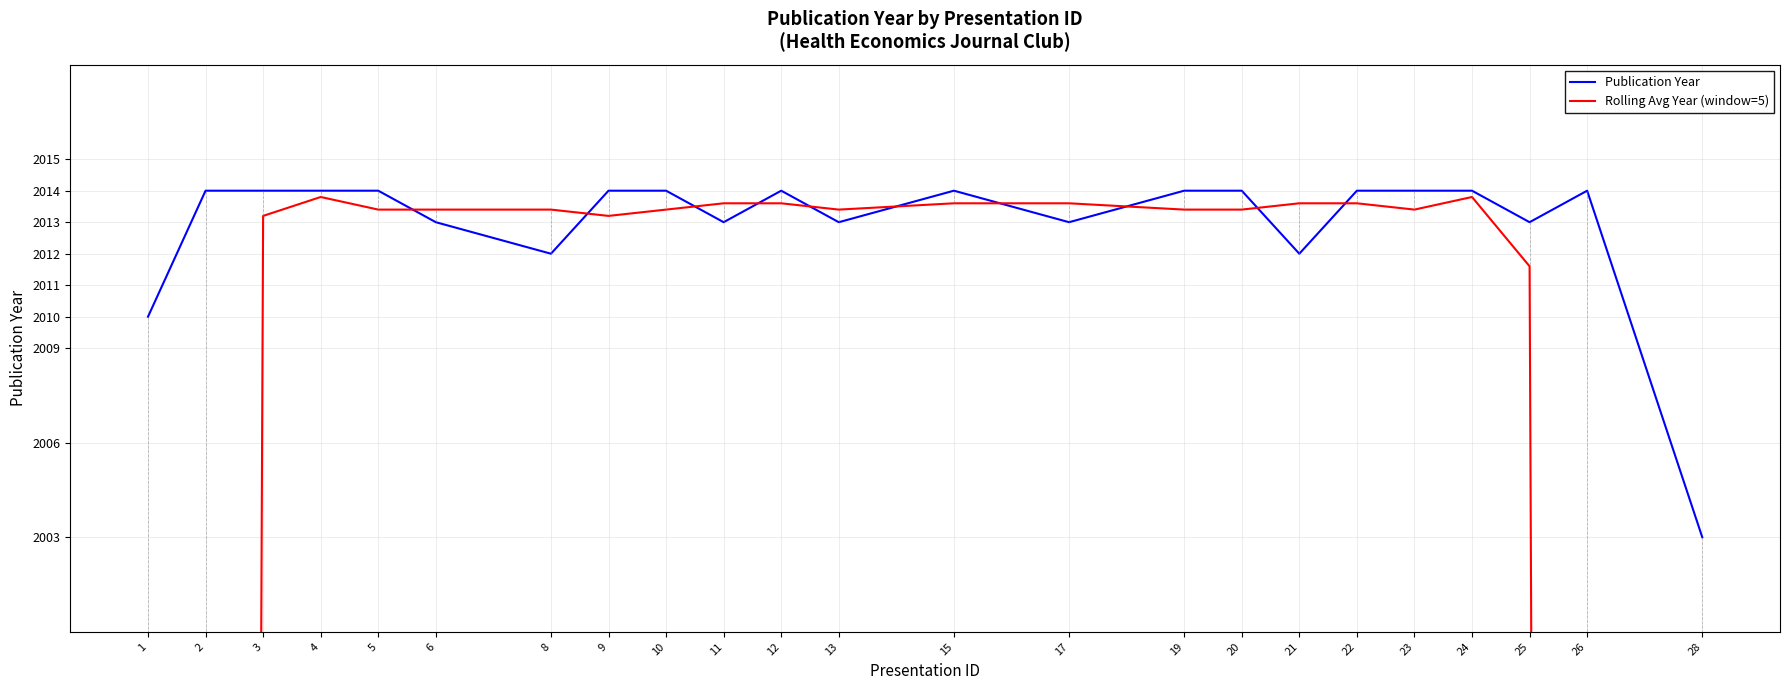

What is the difference between the maximum and minimum values in the Publication Year series?

11